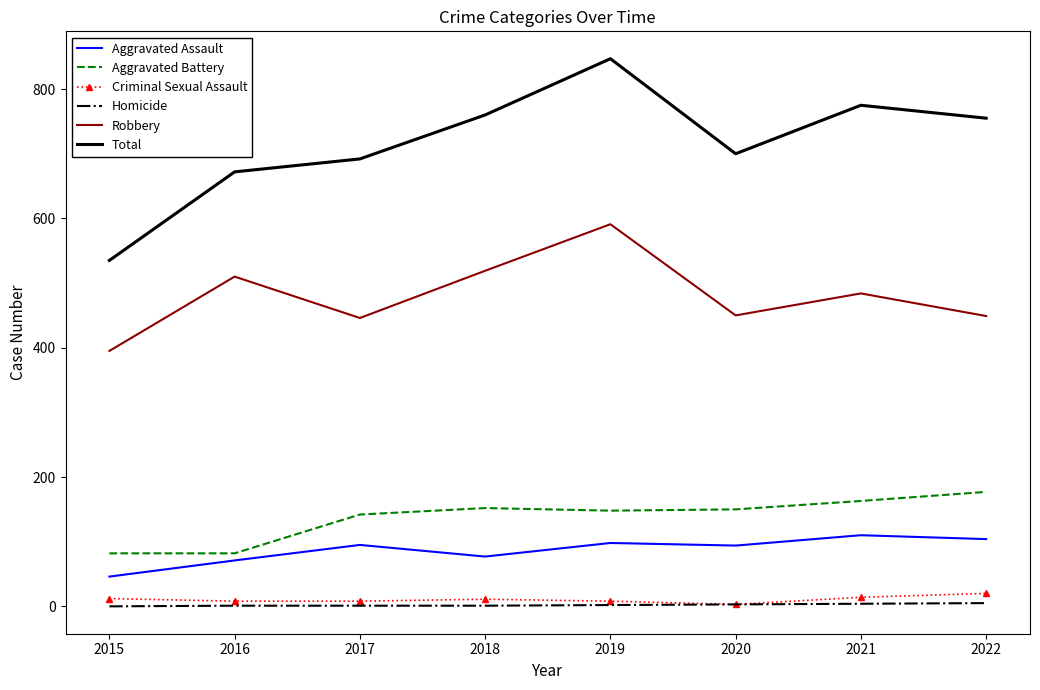

Is the value of Total at 2016 greater than the value of Homicide at 2015?

Yes